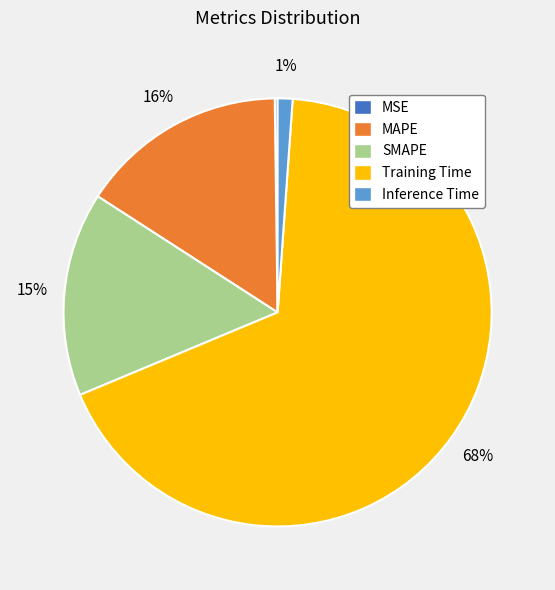

What is the largest slice in the pie chart?

Training Time